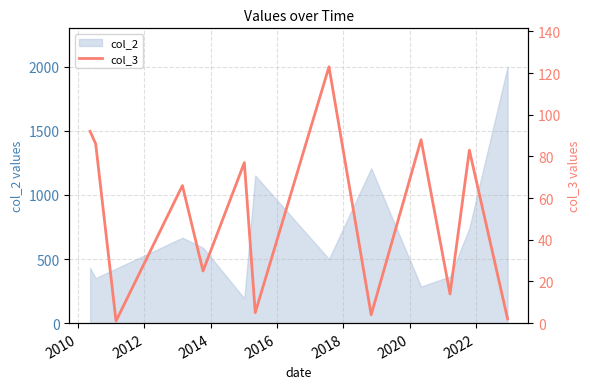

What is the maximum value for col_2?

2000.0